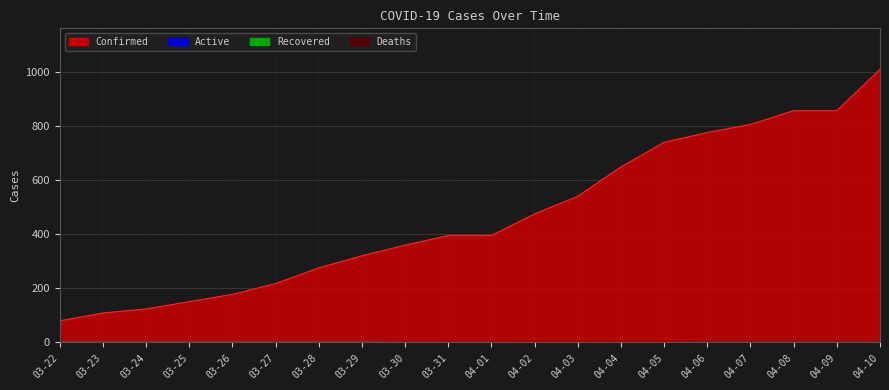

Which label corresponds to the smallest value in the chart?

03-22